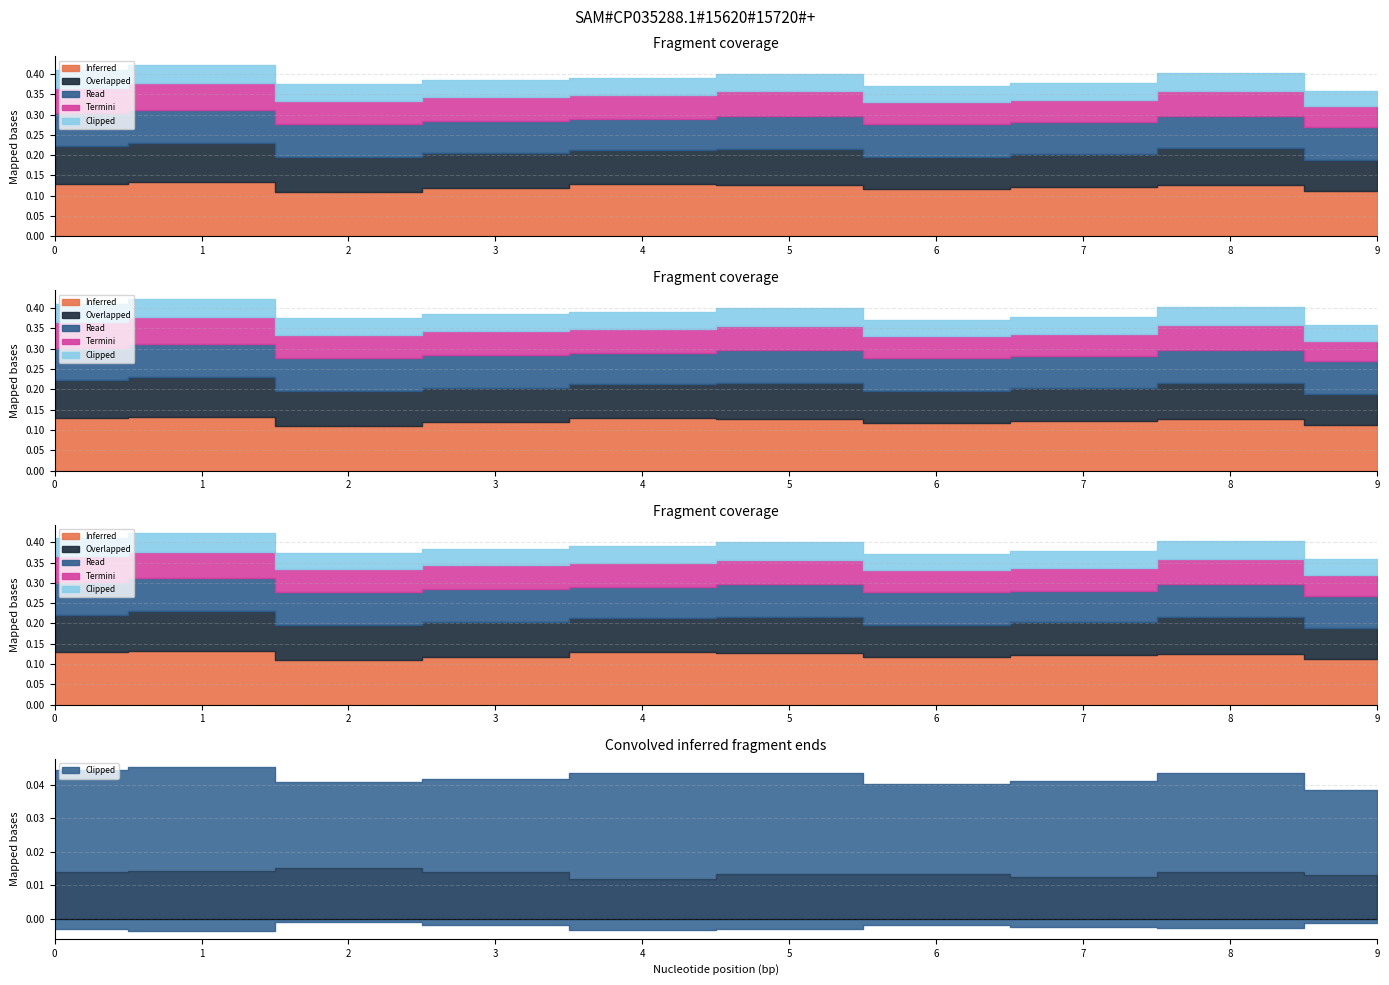

What is the total value across all series at 3?

0.4